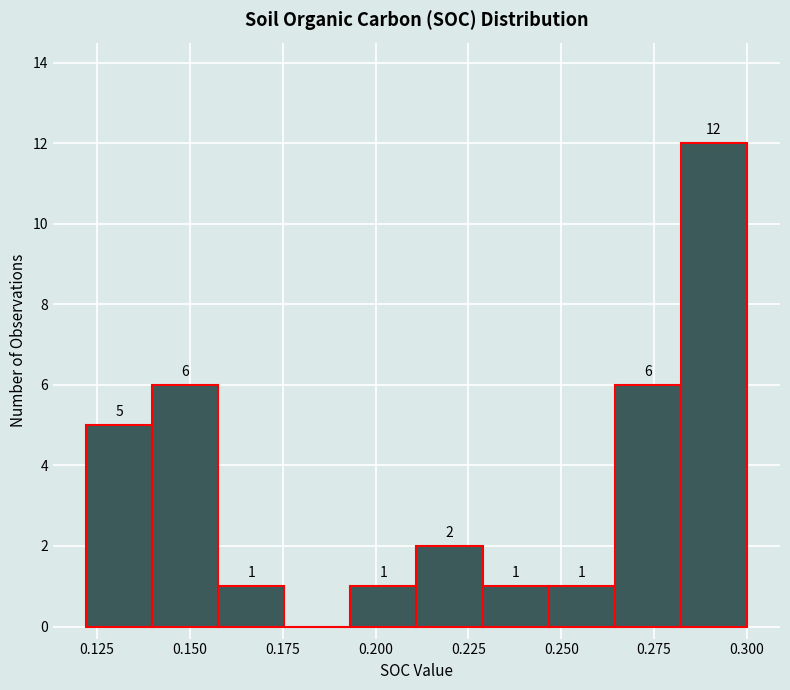

Read against the x-axis, roughly where is the centre of the tallest bar?

0.290